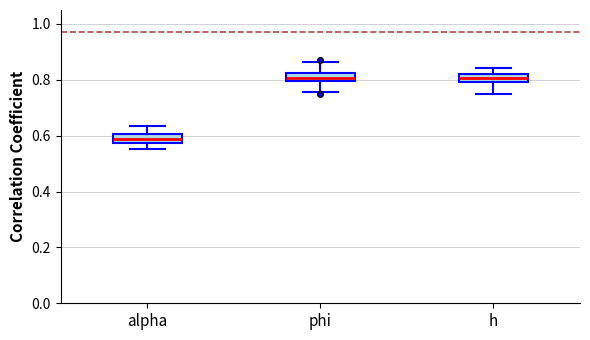

Where does the lower whisker of the box for phi end on the y-axis? The values are not printed on the chart, so give them approximately, as read against the axis.

0.76